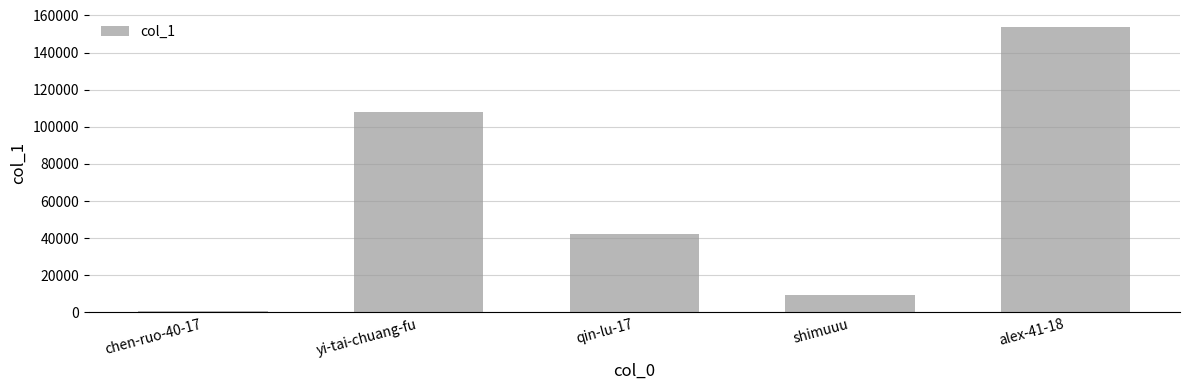

What is the change in value from qin-lu-17 to alex-41-18?

+111908